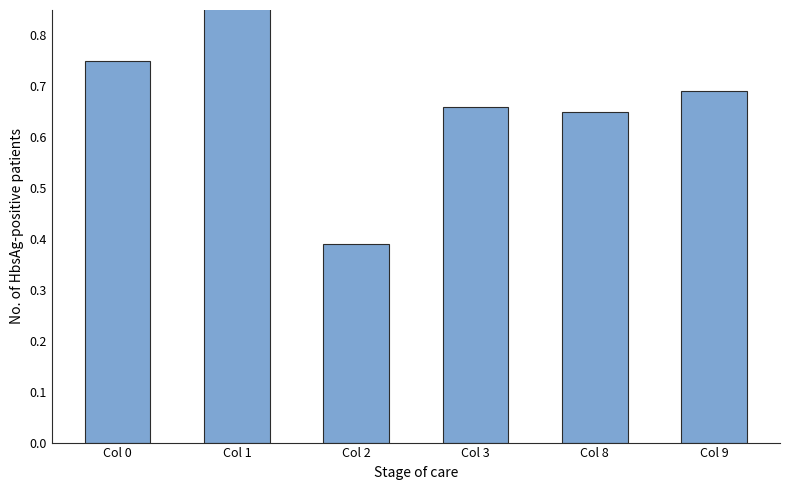

The chart shows a value of 0.7 at Col 3. True or false?

True